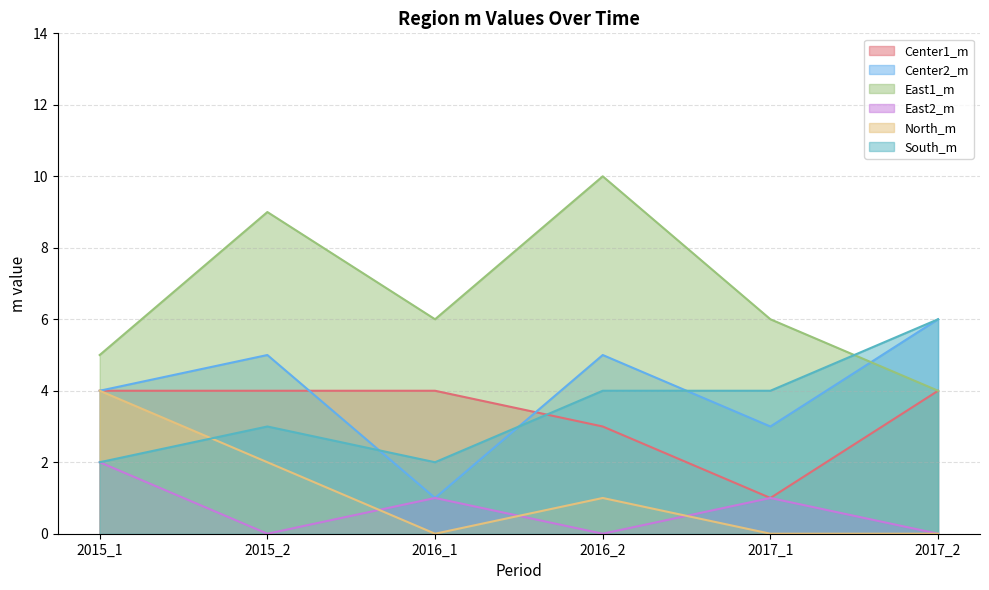

What is the difference between the maximum and second lowest values in the East2_m series?

2